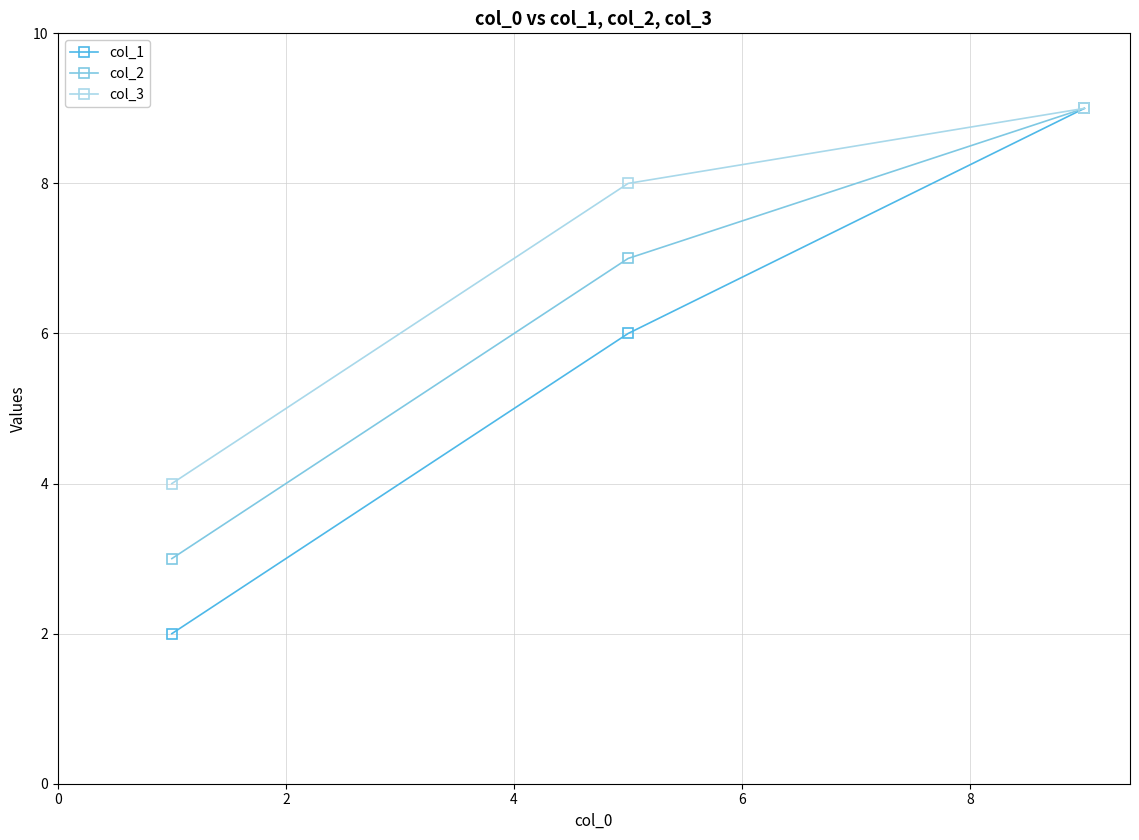

Which series has the widest spread of values?

col_1